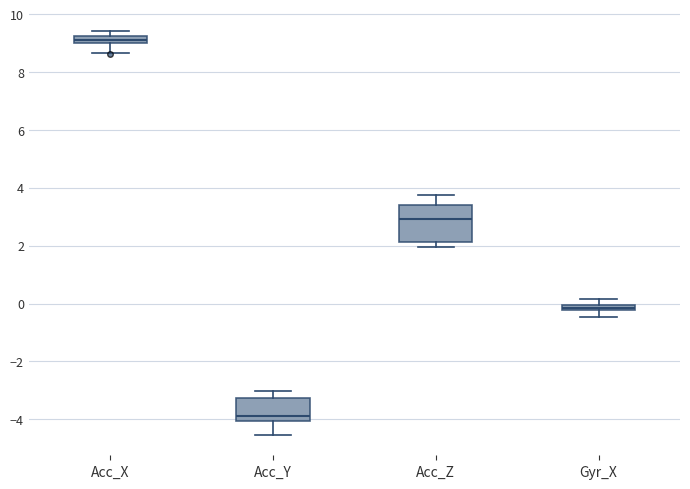

Which box's median line is the lowest?

Acc_Y